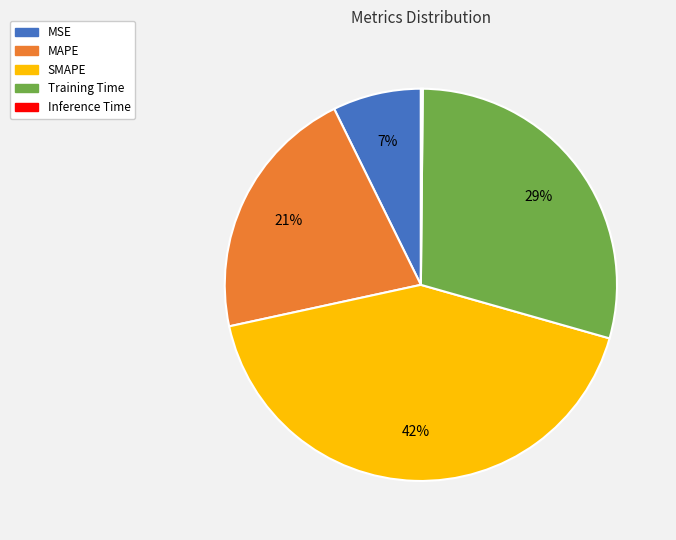

Between Training Time and MAPE, which is larger?

Training Time